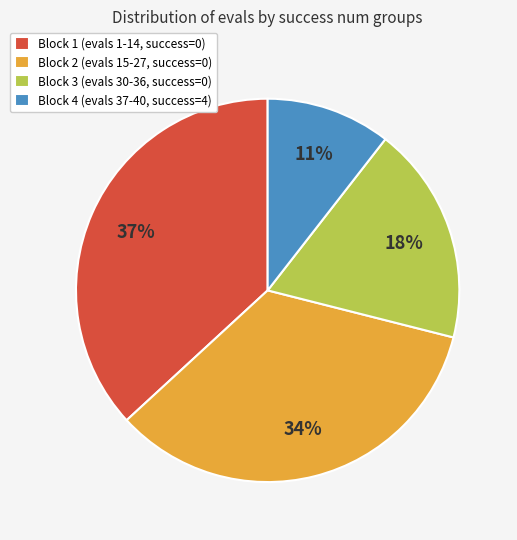

To the nearest percent, what is the average slice percentage?

25%